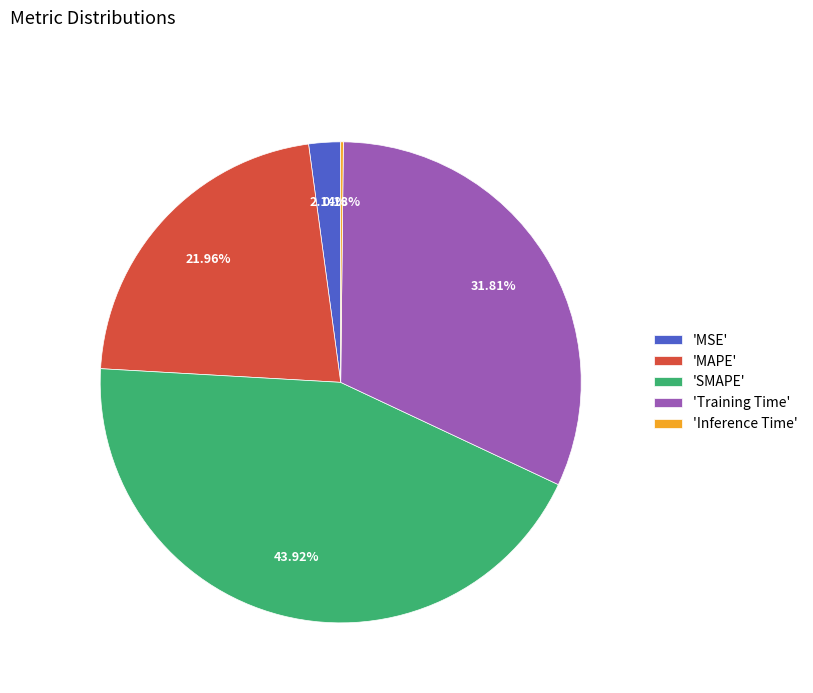

What is the largest slice in the pie chart?

'SMAPE'